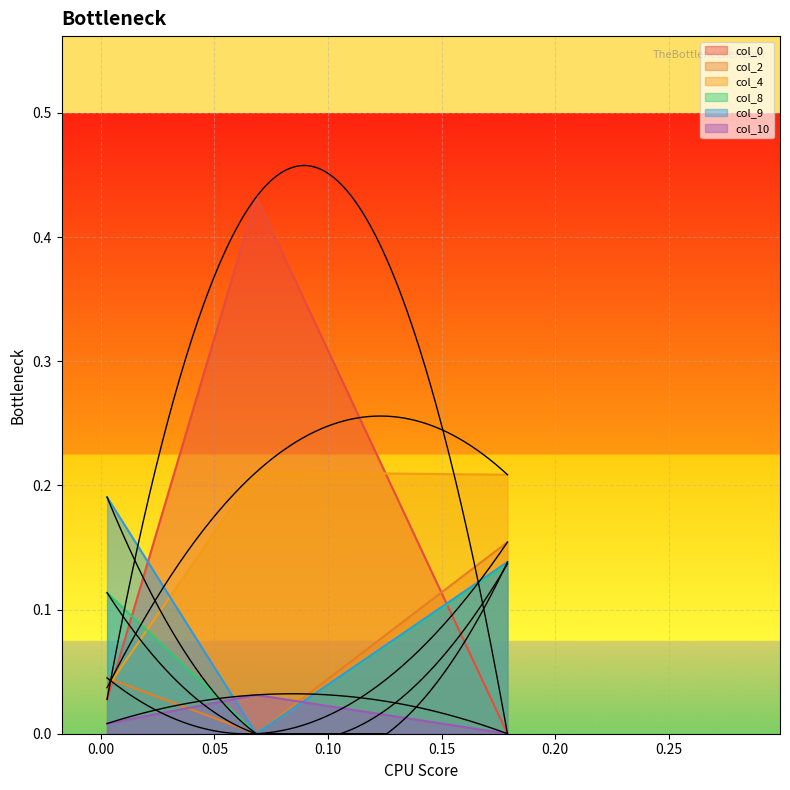

How many series are shown in this chart?

6